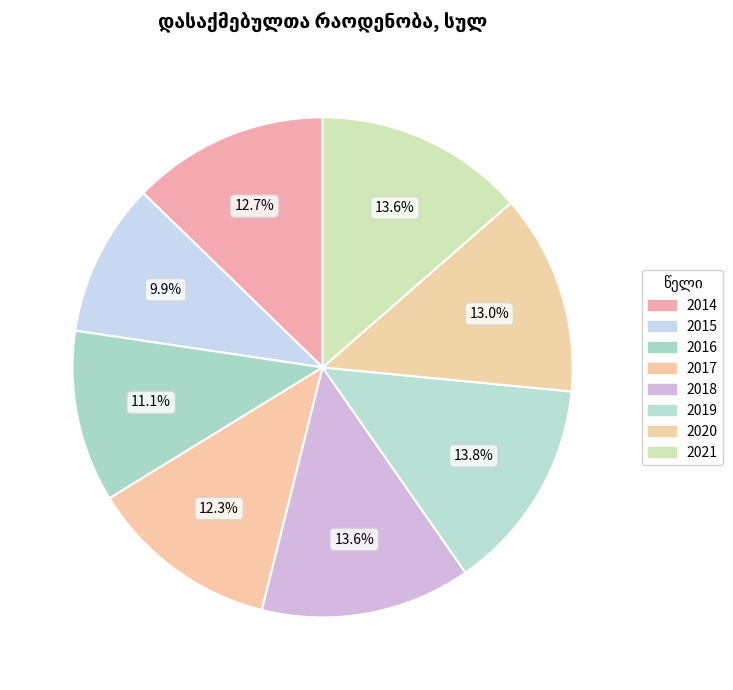

What percentage is NOT represented by 2018?

86.4%